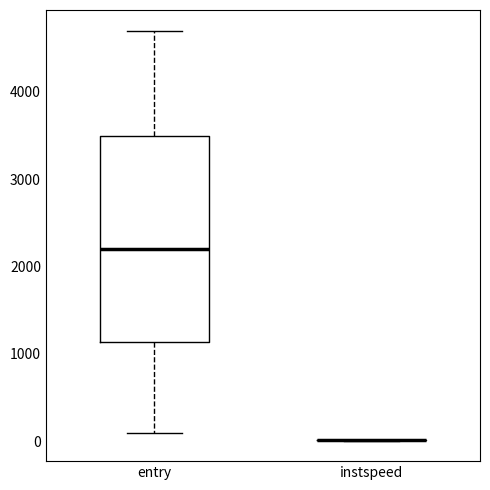

Which box is the tallest, from its lower edge to its upper edge?

entry